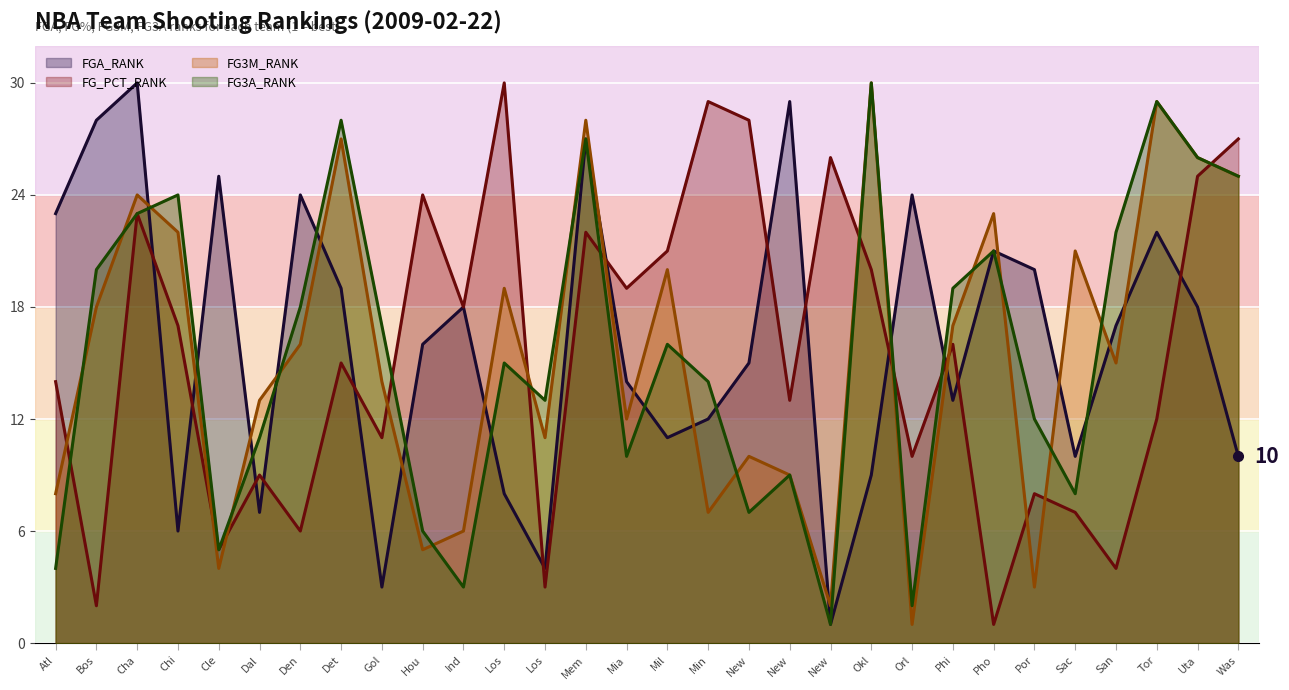

What is the label of the 13th point from the left?

Los